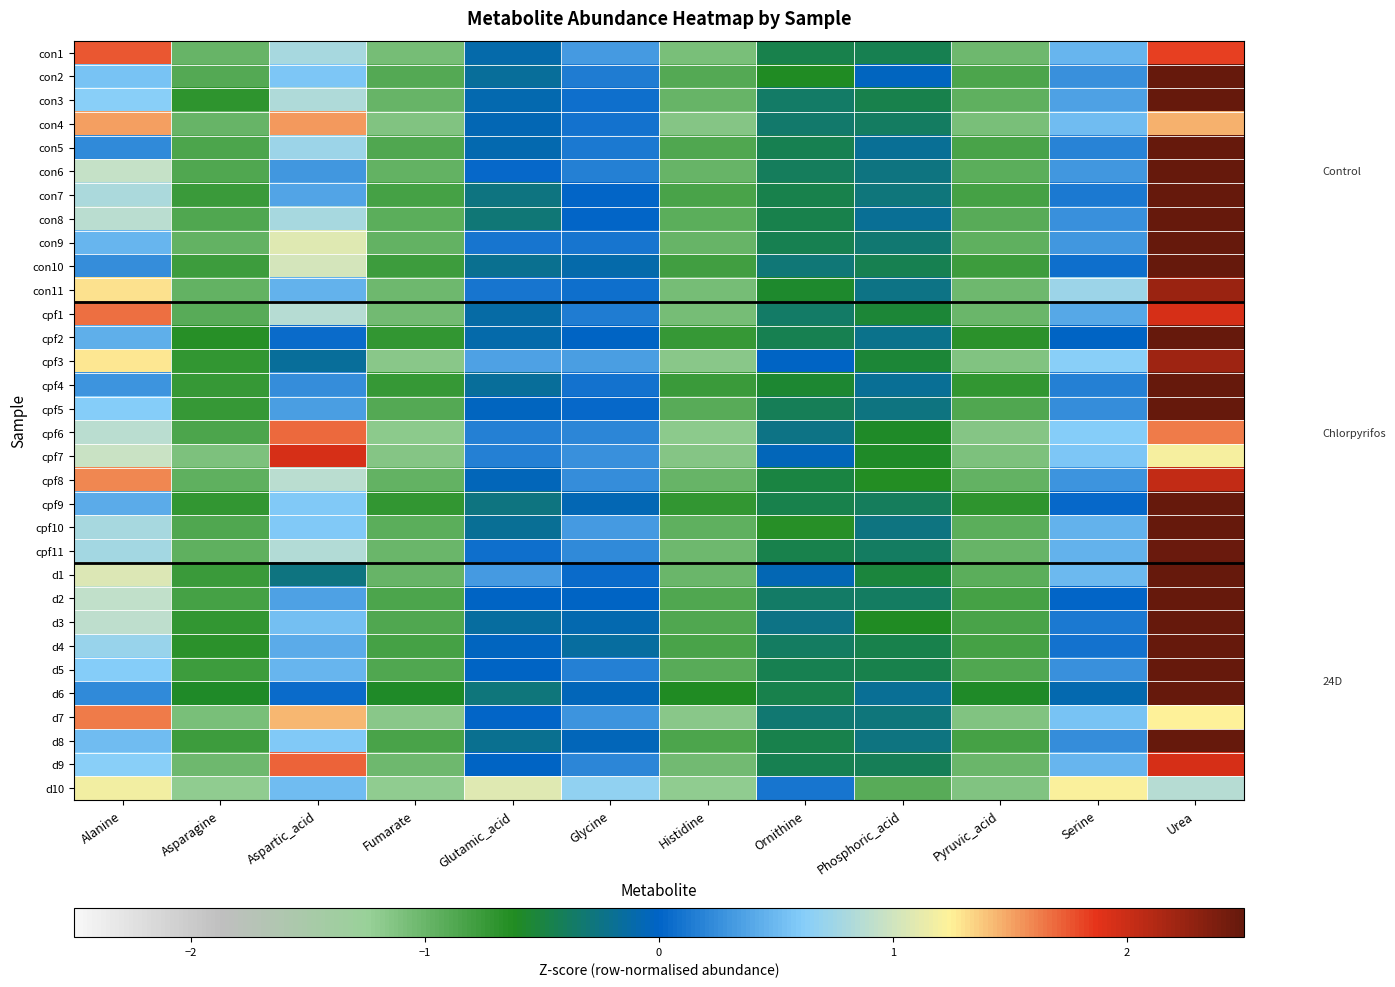

At which category is the sum across all series the highest?

Urea